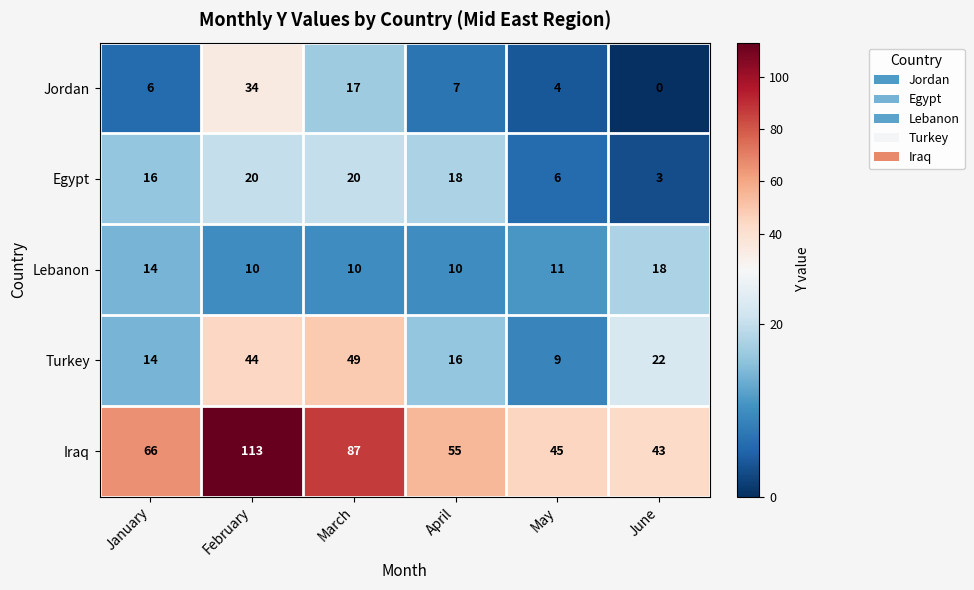

Count the number of categories in the chart.

6